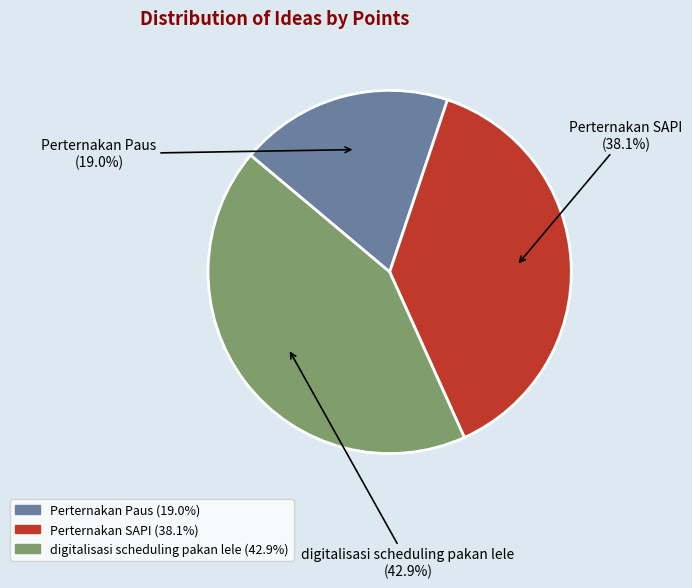

How many segments does this pie chart have?

3